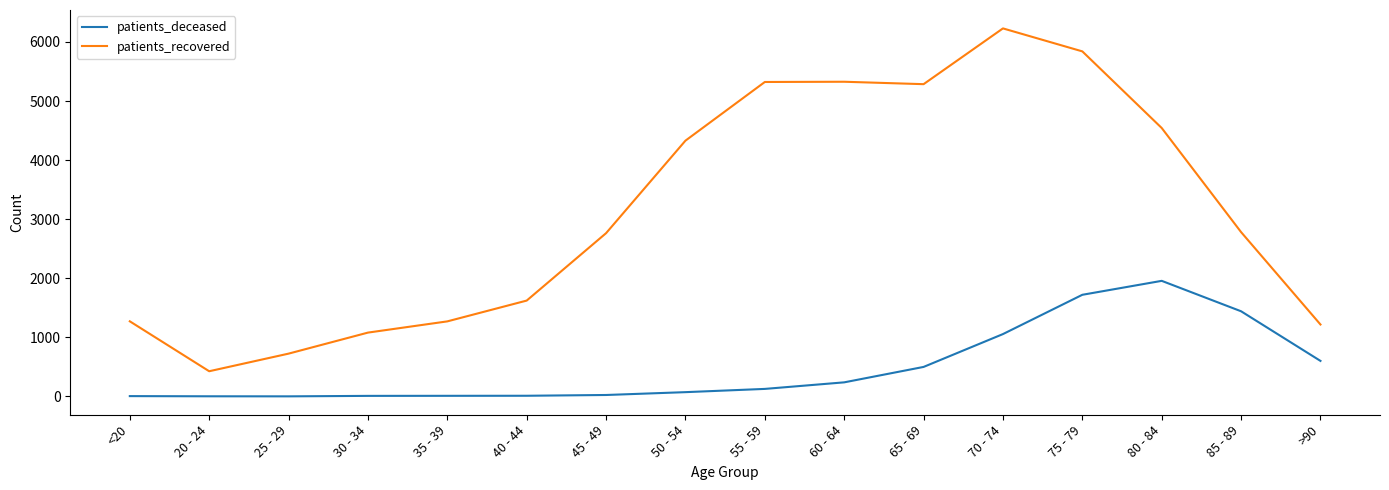

Is it true that patients_recovered equals 1321 at 70 - 74?

False